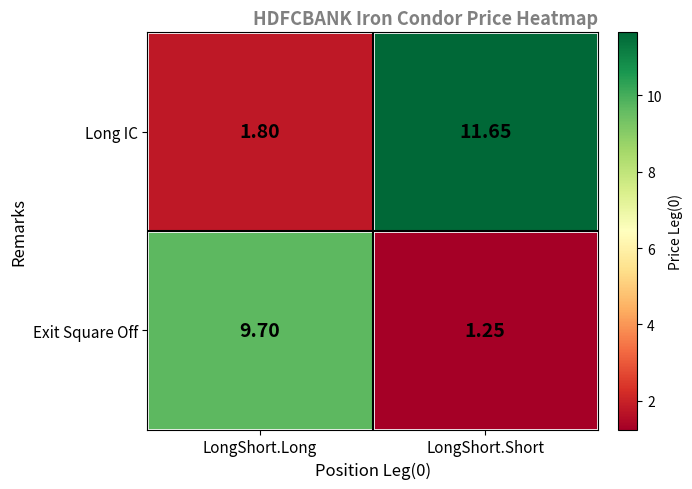

Rank the series by their maximum value, from highest to lowest.

Long IC, Exit Square Off